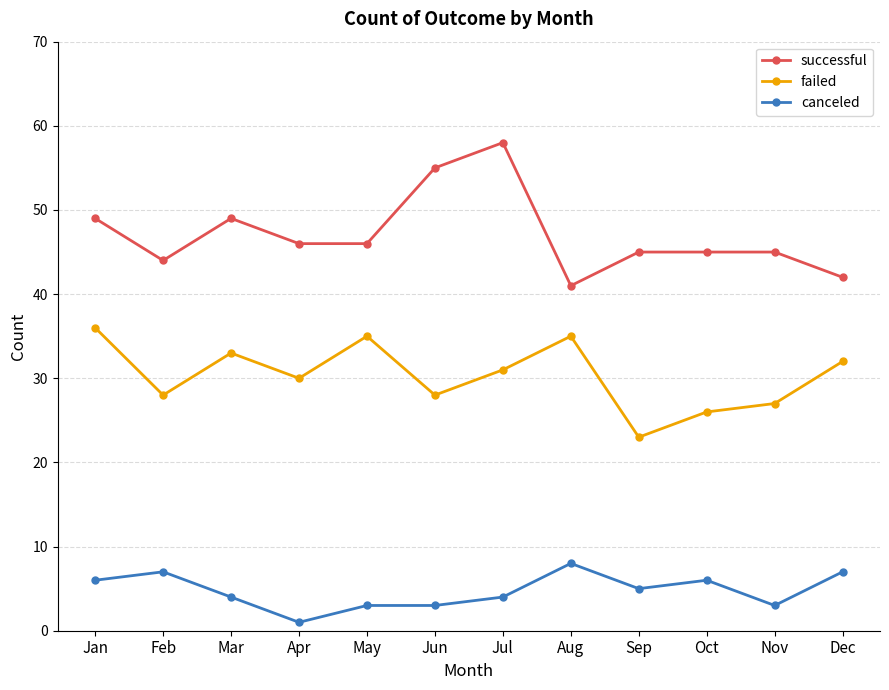

Reading right to left, extract all data points from this chart.

successful: 42	45	45	45	41	58	55	46	46	49	44	49
failed: 32	27	26	23	35	31	28	35	30	33	28	36
canceled: 7	3	6	5	8	4	3	3	1	4	7	6